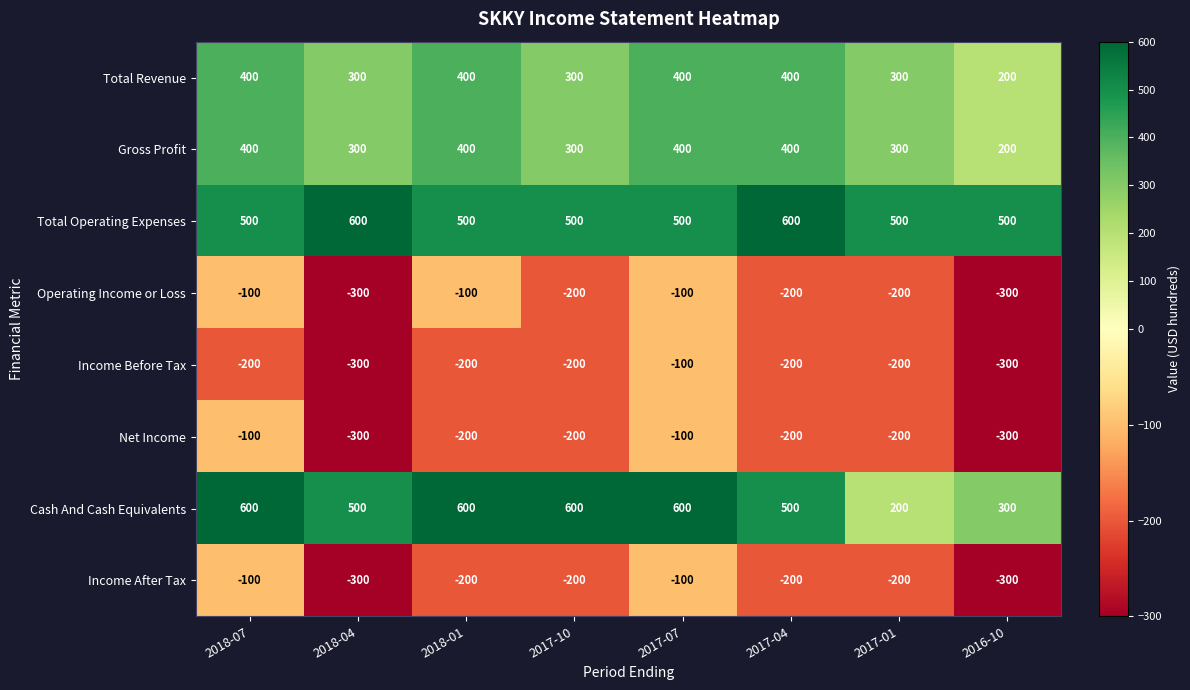

How many categories are shown in the chart?

8